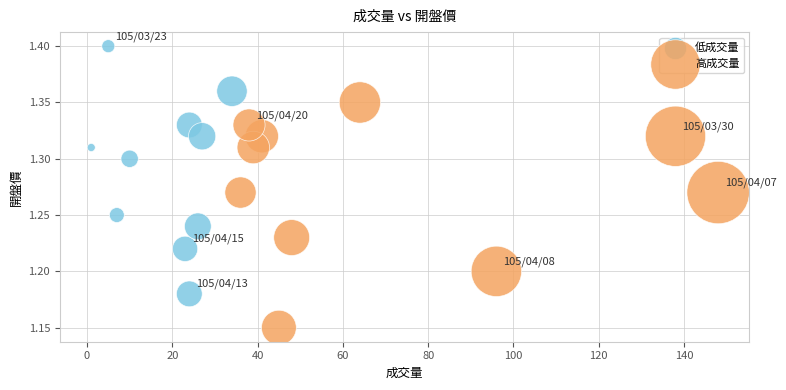

Which series contains the lowest Y value?

高成交量